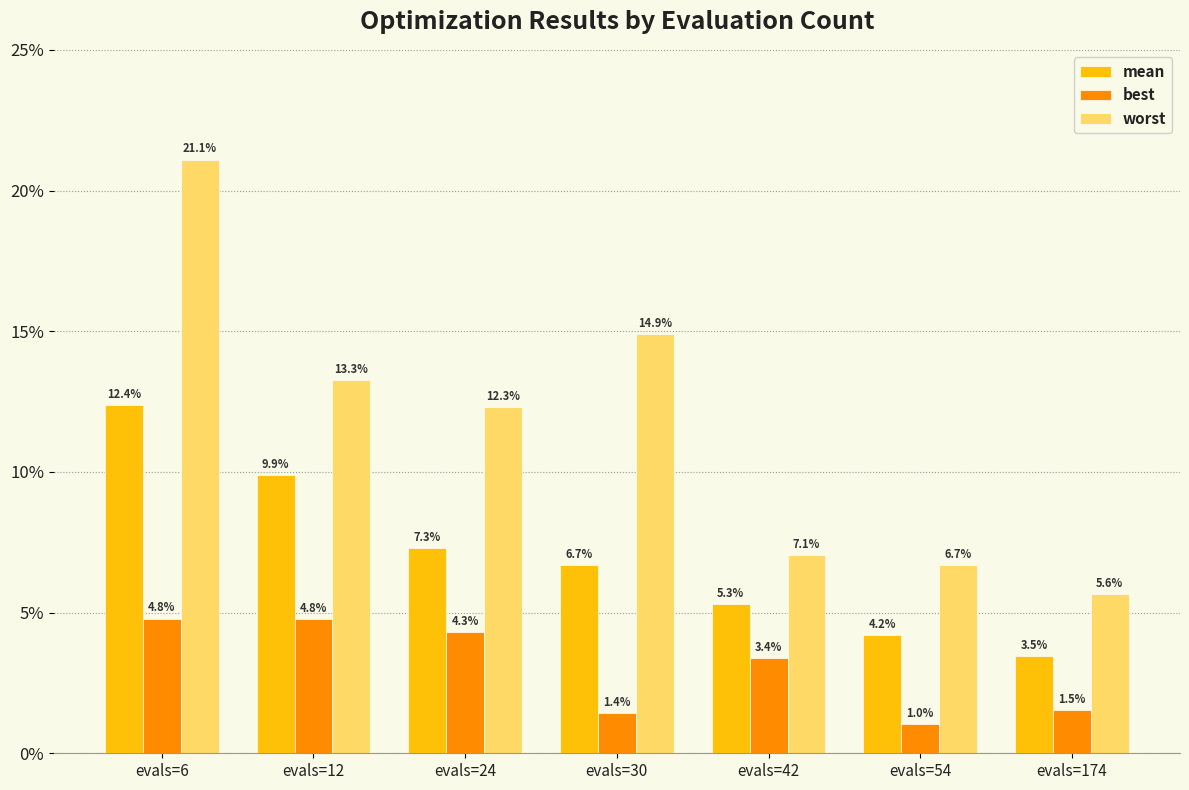

Count the mean values in the range 0 to 1.

7